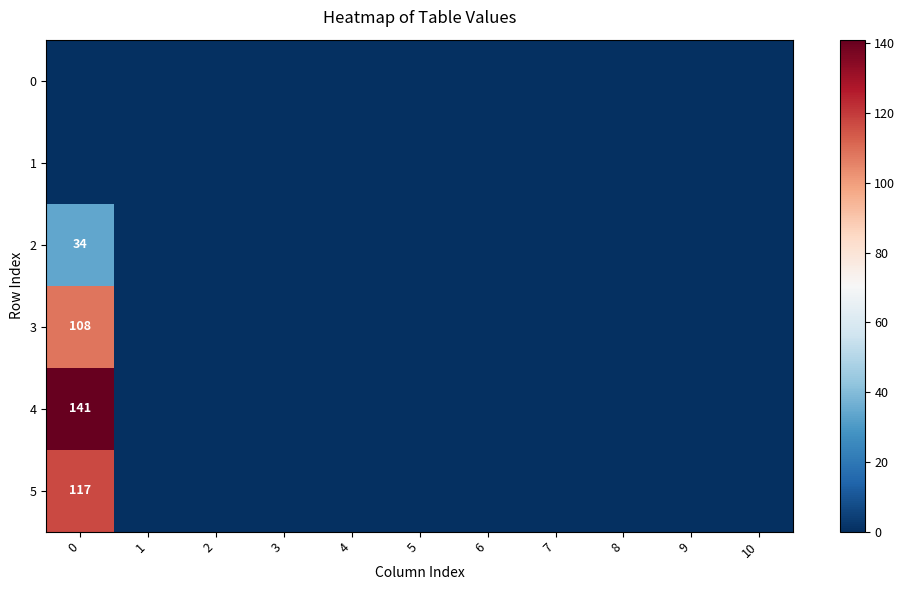

Is it true that 4 equals 141 at 0?

True